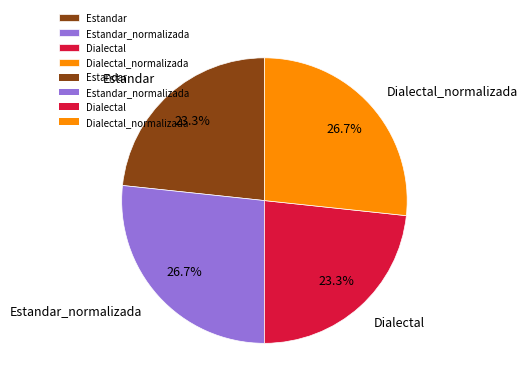

How much of the chart is everything except Dialectal?

76.7%